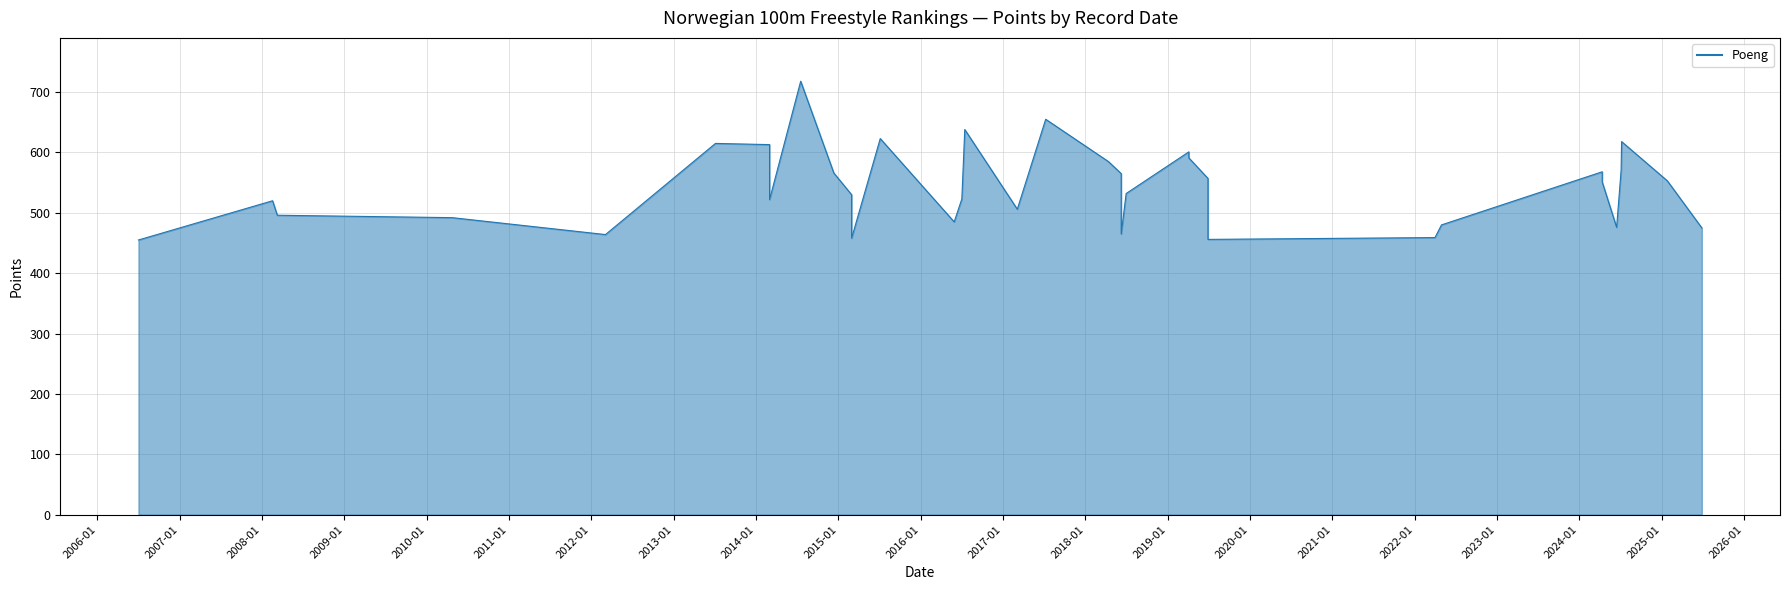

What is the sum of the values at 12.04.2024 and 29.05.2016?

1046